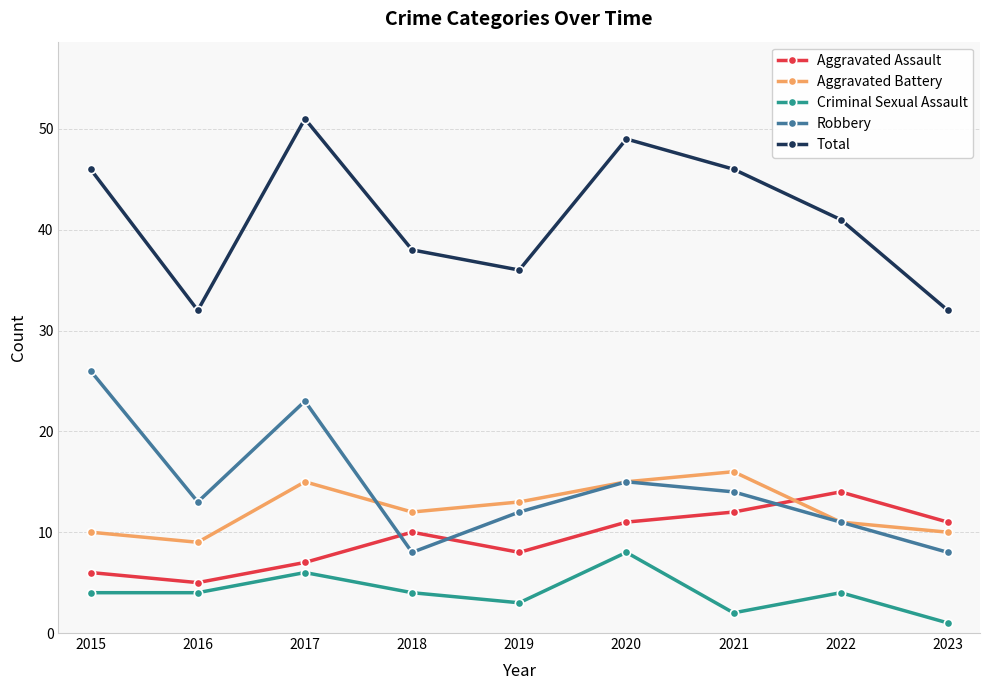

What is the difference between the highest and lowest values at 2021?

44